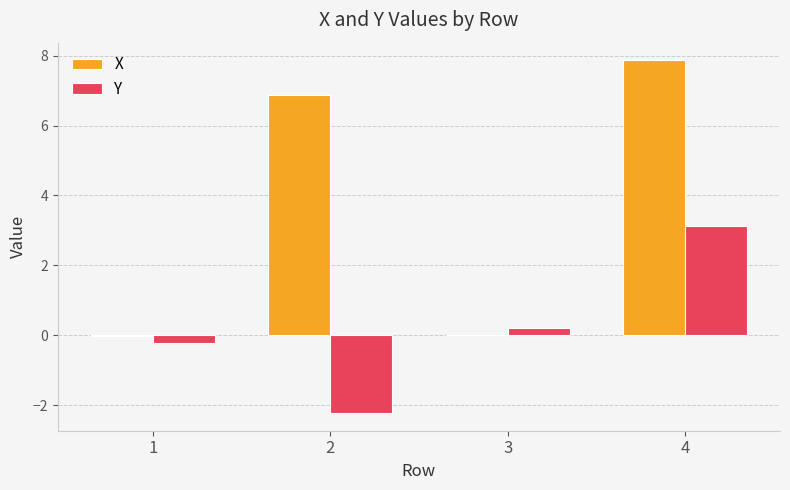

Which series has the widest spread of values?

X